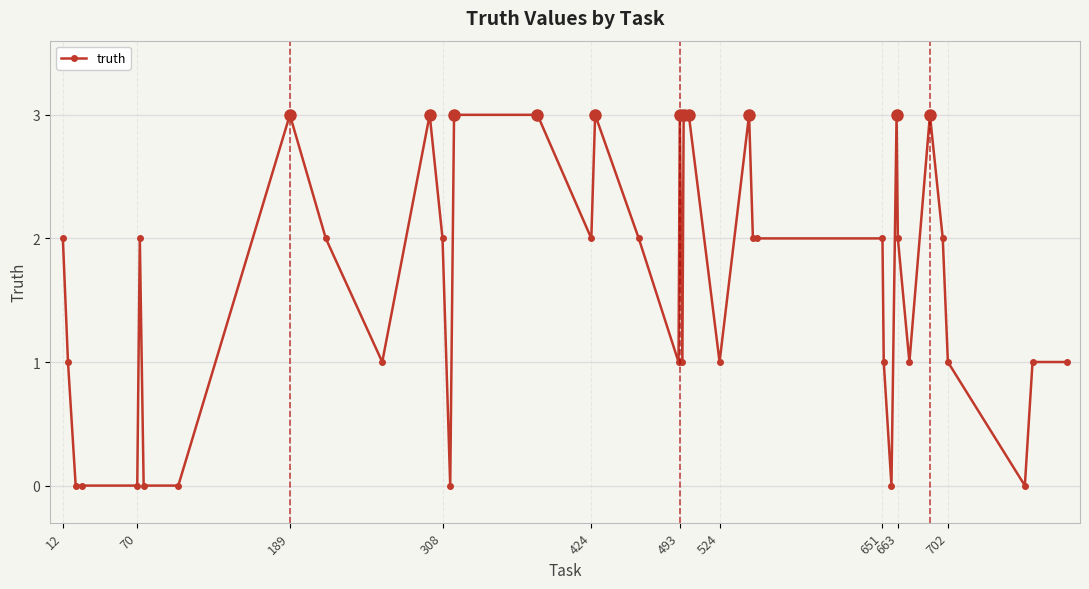

Does the chart display data point markers on the line(s)?

Yes